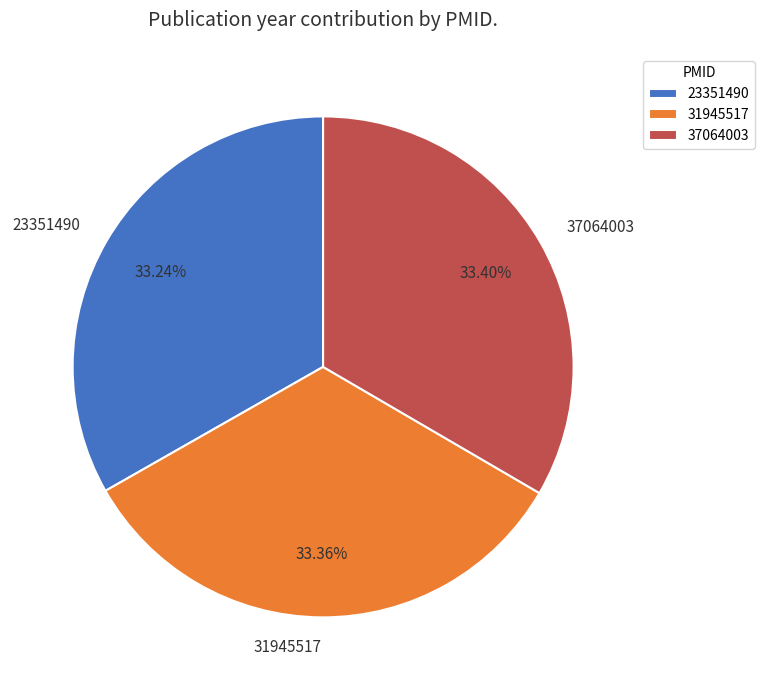

Is there a majority slice in this chart?

No